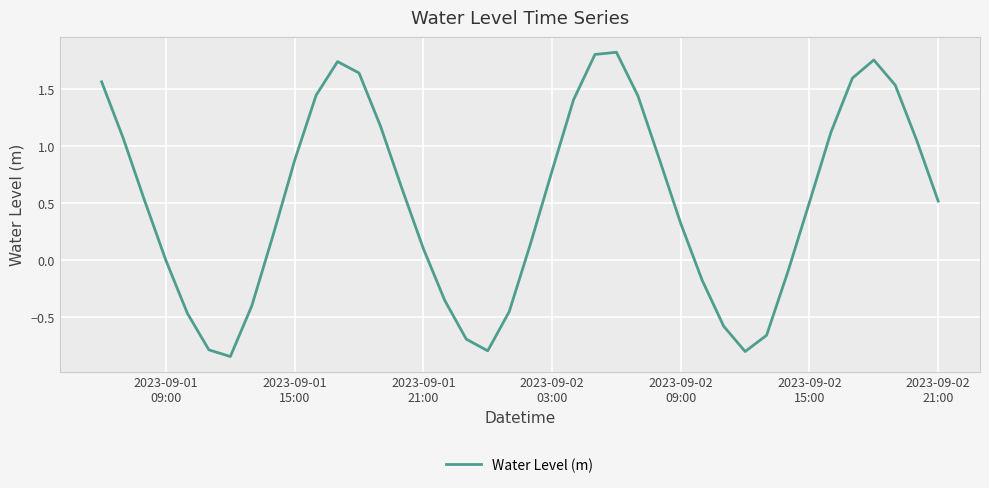

What is the difference between the maximum and minimum values?

2.7